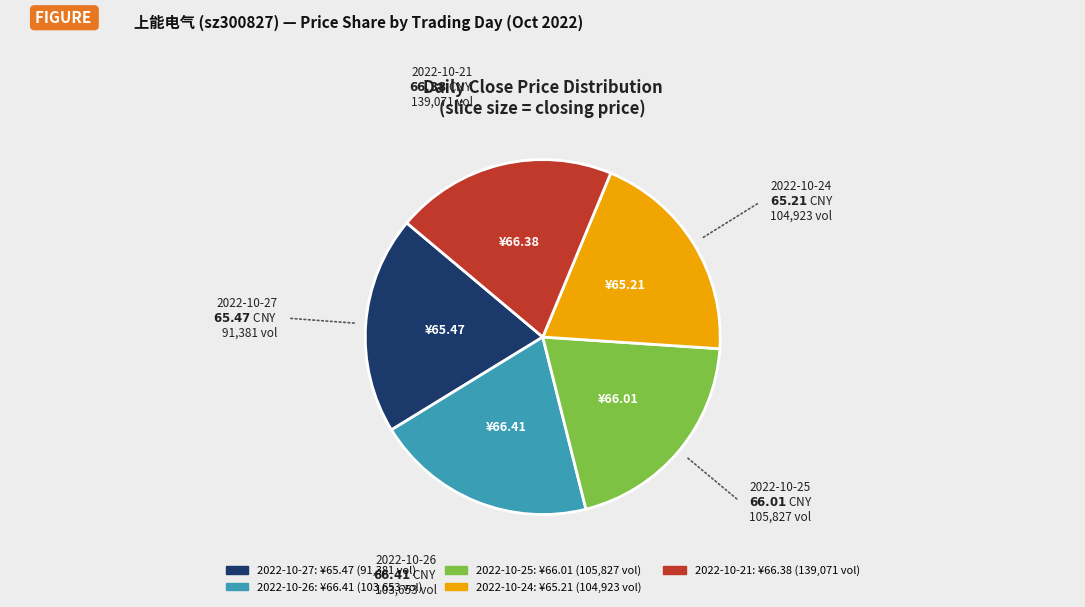

Is there a majority slice in this chart?

No